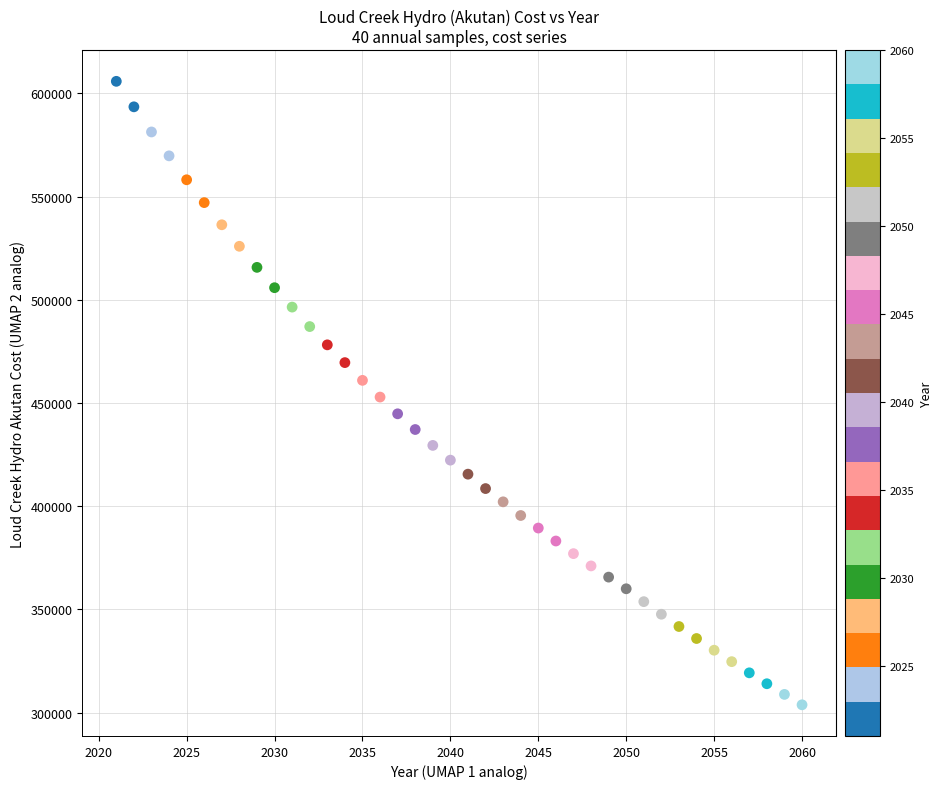

What is the range of X values (max minus min)?

39.0